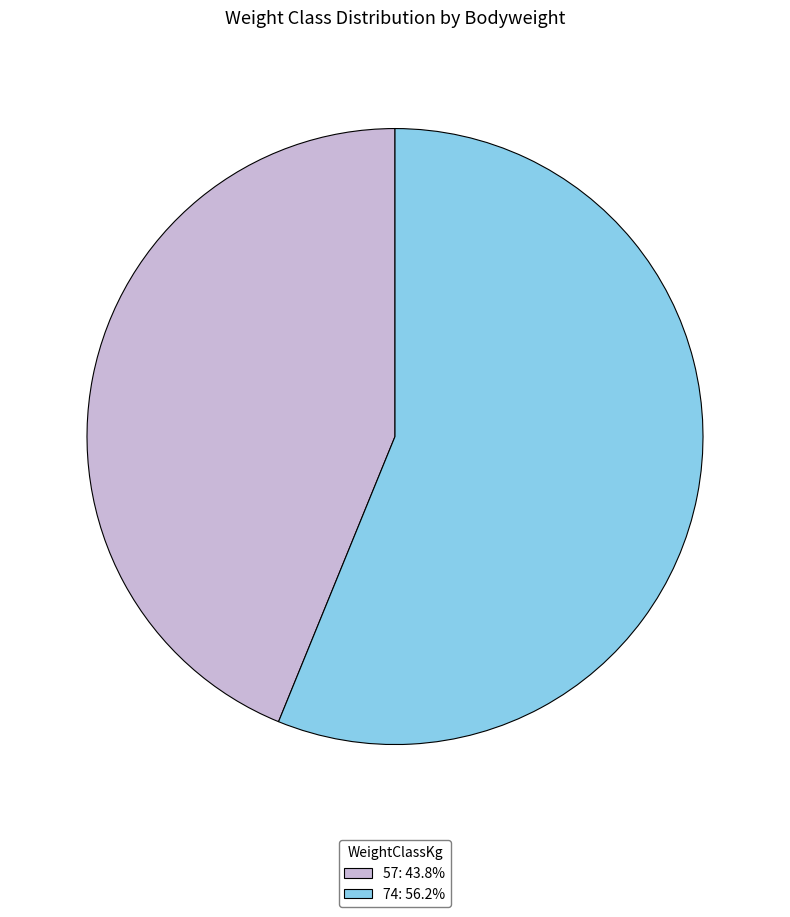

Which category has the smallest portion of the pie?

57